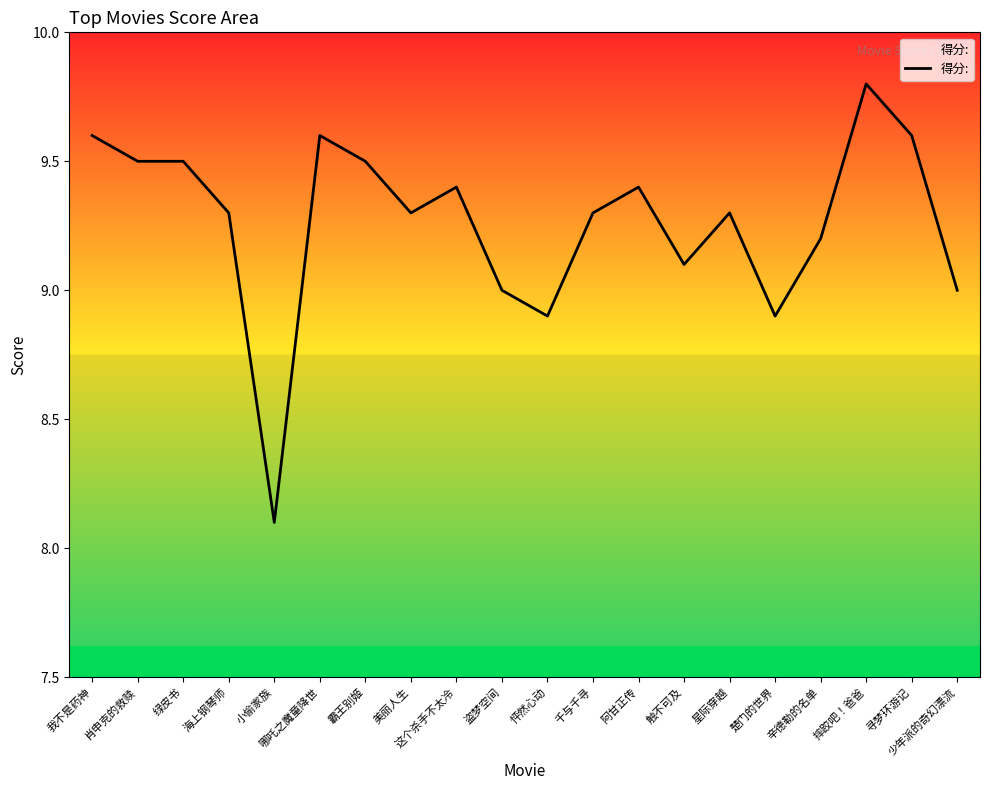

Reading left to right, what are all the values shown in this chart?

我不是药神=9.6	肖申克的救赎=9.5	绿皮书=9.5	海上钢琴师=9.3	小偷家族=8.1	哪吒之魔童降世=9.6	霸王别姬=9.5	美丽人生=9.3	这个杀手不太冷=9.4	盗梦空间=9.0	怦然心动=8.9	千与千寻=9.3	阿甘正传=9.4	触不可及=9.1	星际穿越=9.3	楚门的世界=8.9	辛德勒的名单=9.2	摔跤吧！爸爸=9.8	寻梦环游记=9.6	少年派的奇幻漂流=9.0